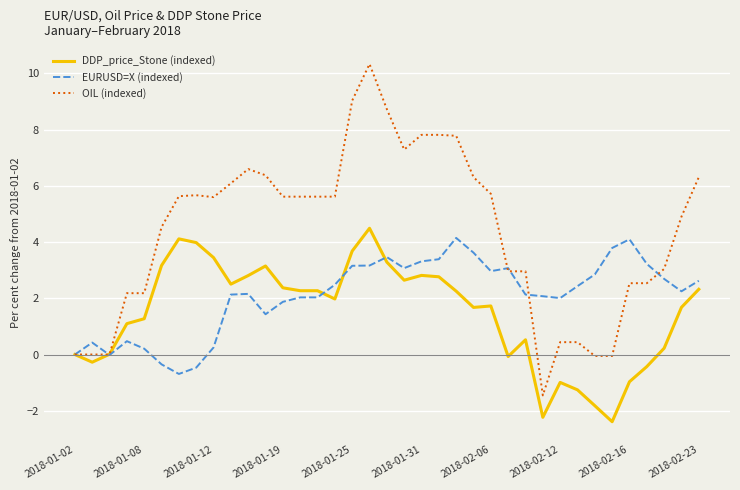

What is the lowest value of the DDP_price_Stone (indexed) series?

-2.4